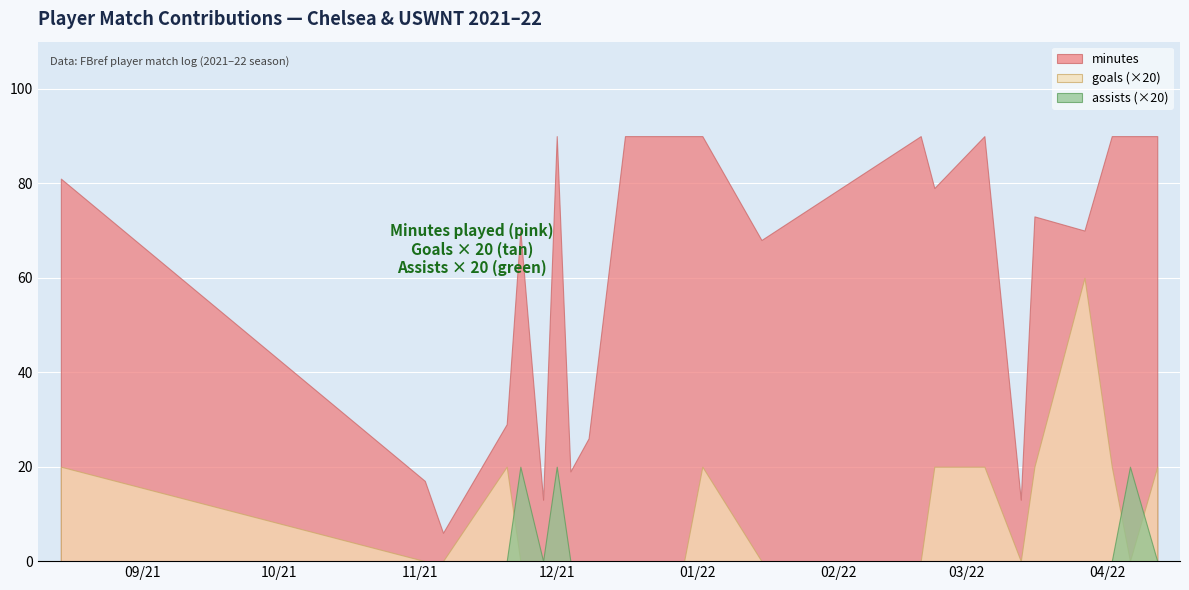

True or false: minutes and assists (×20) cross at least once.

False